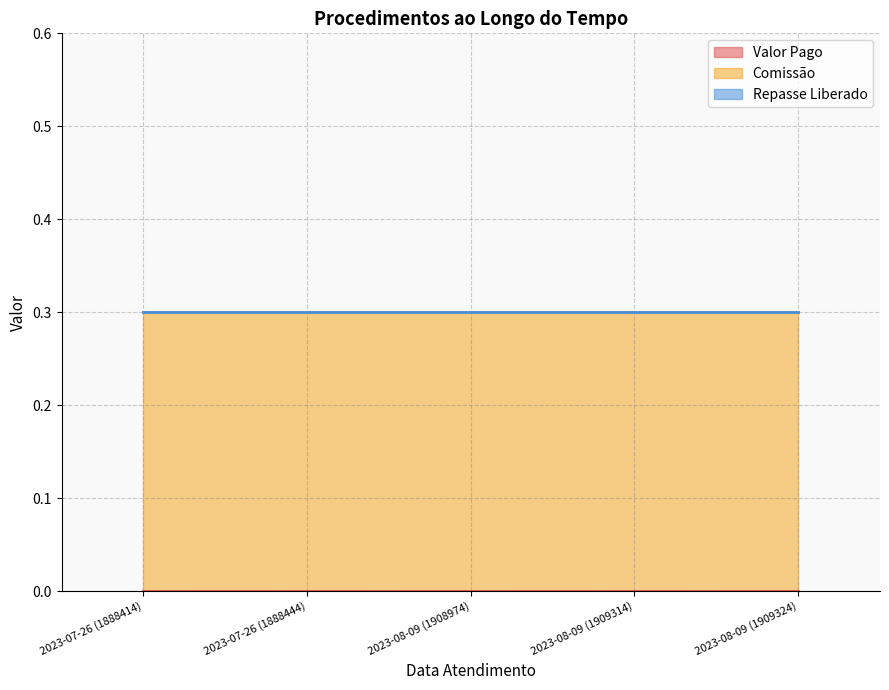

What is the lowest value of the Comissão series?

0.3